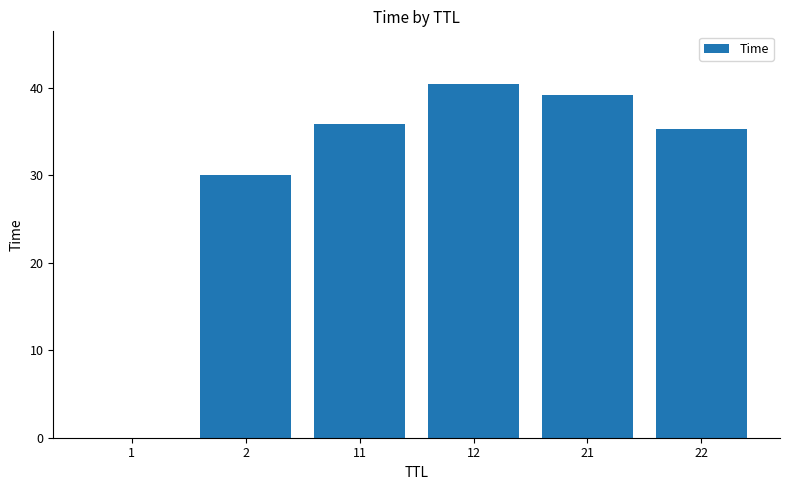

The chart shows a value of 68.2 at 21. True or false?

False